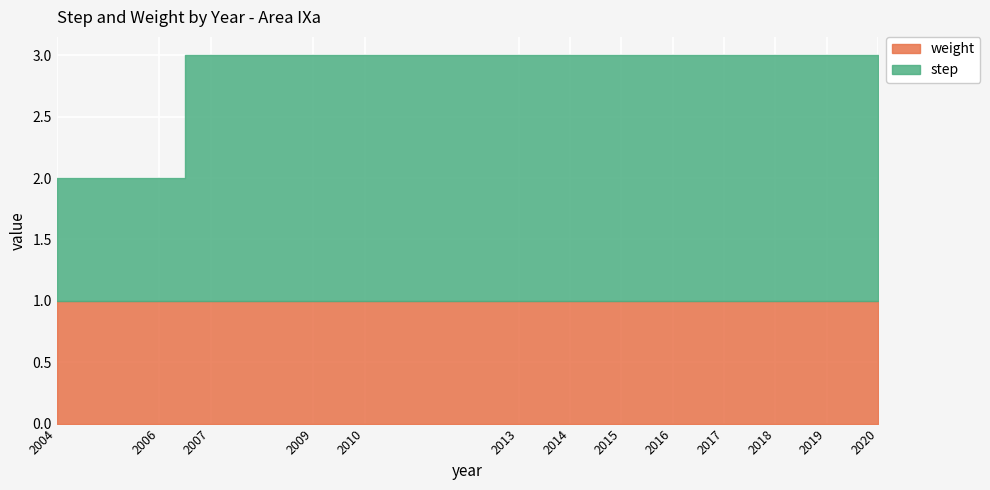

Read the step value at 2014.

2